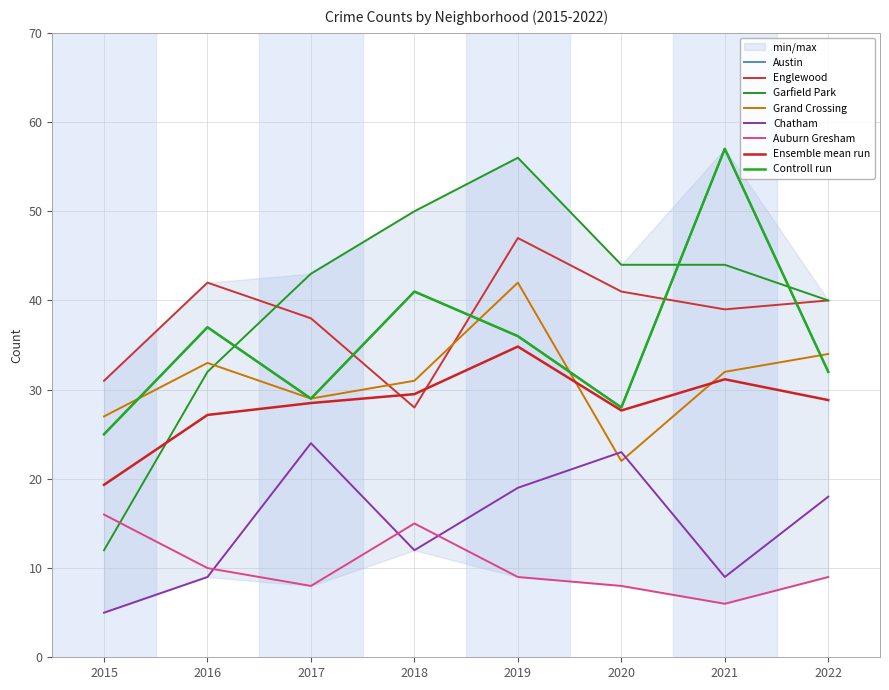

What is the average value of the Grand Crossing series?

31